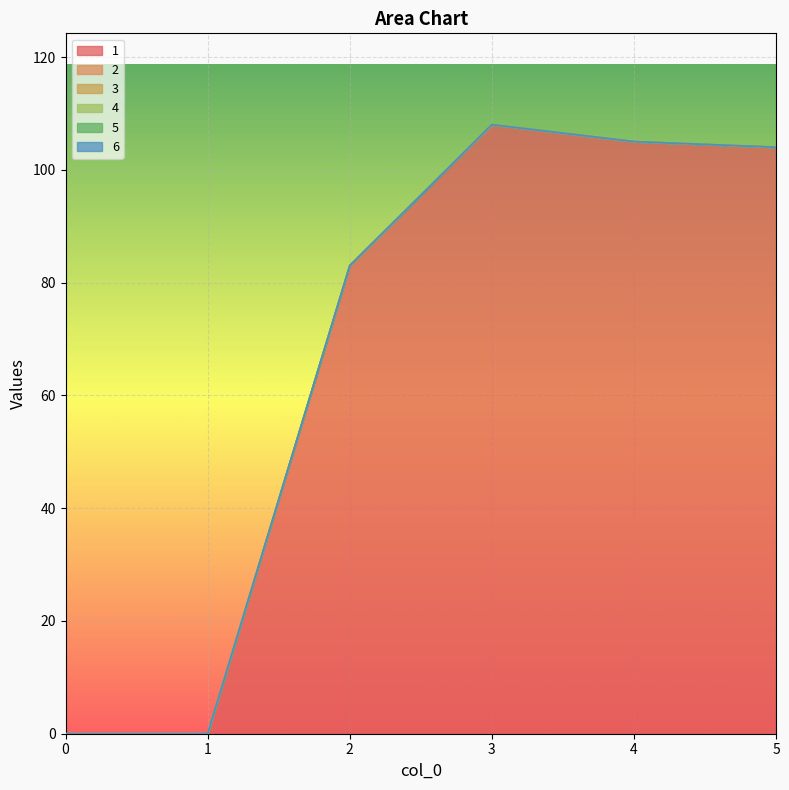

At which category is the sum across all series the highest?

3